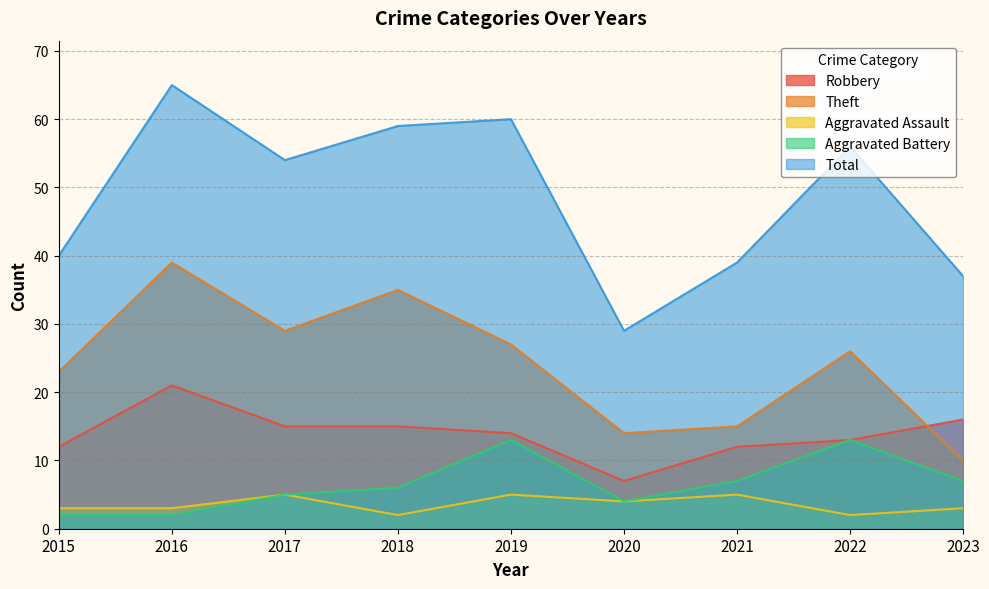

Reading left to right, extract all data points from this chart.

Robbery: 12	21	15	15	14	7	12	13	16
Theft: 23	39	29	35	27	14	15	26	10
Aggravated Assault: 3	3	5	2	5	4	5	2	3
Aggravated Battery: 2	2	5	6	13	4	7	13	7
Total: 40	65	54	59	60	29	39	56	37